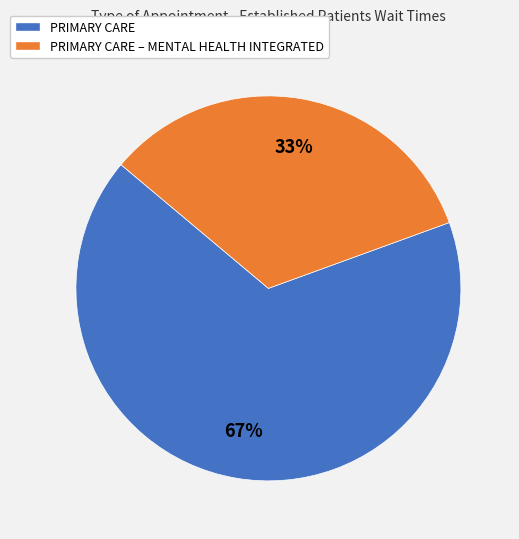

What is the smallest slice in the pie chart?

PRIMARY CARE – MENTAL HEALTH INTEGRATED